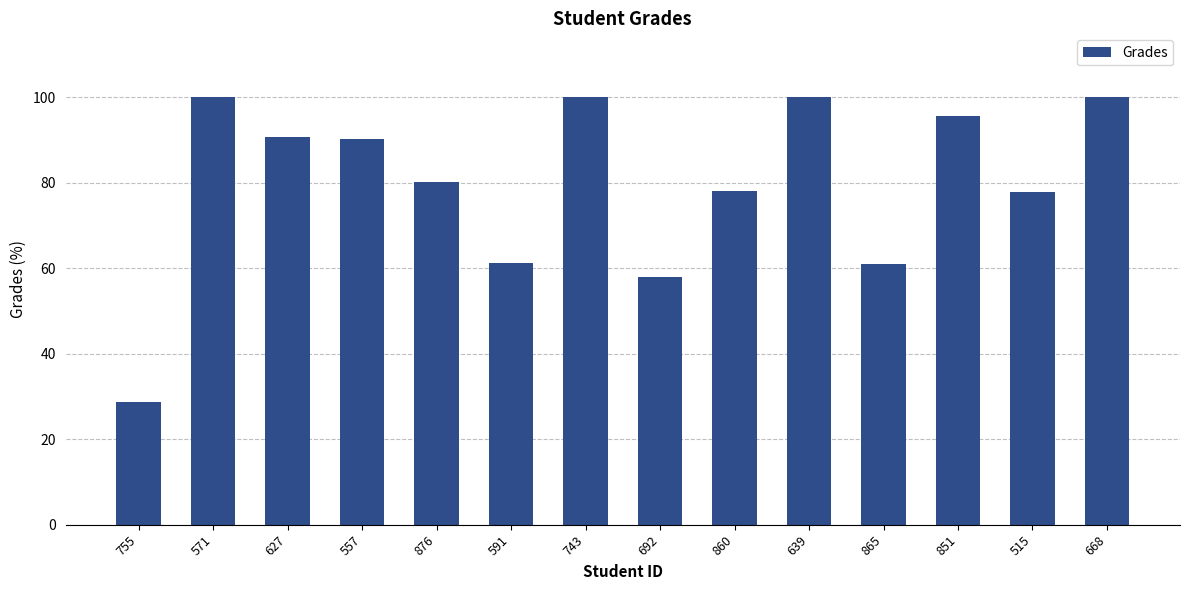

What is the sum of all values?

1121.6